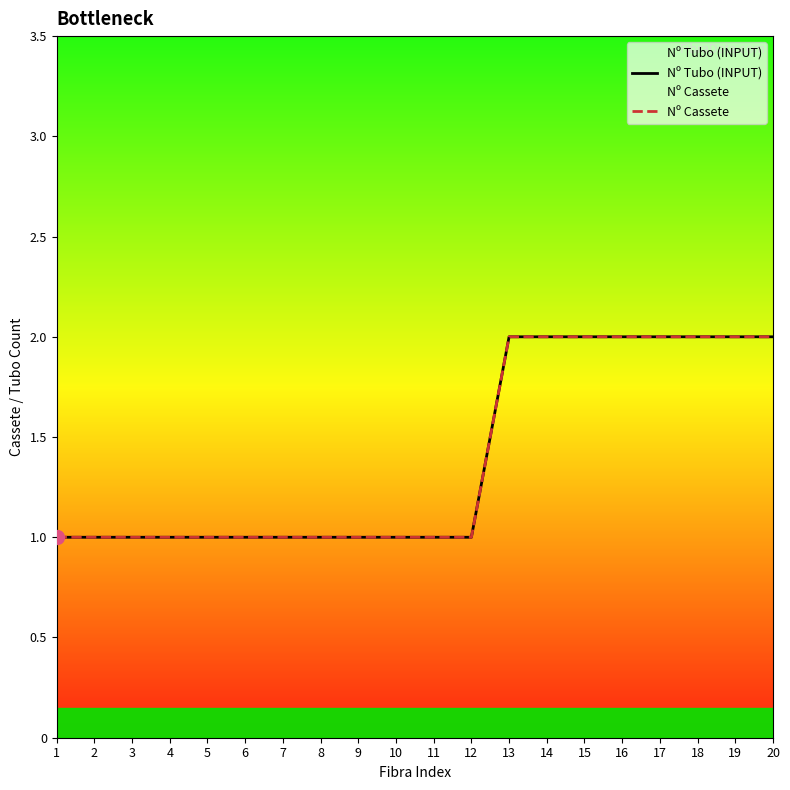

How many categories are shown in the chart?

20